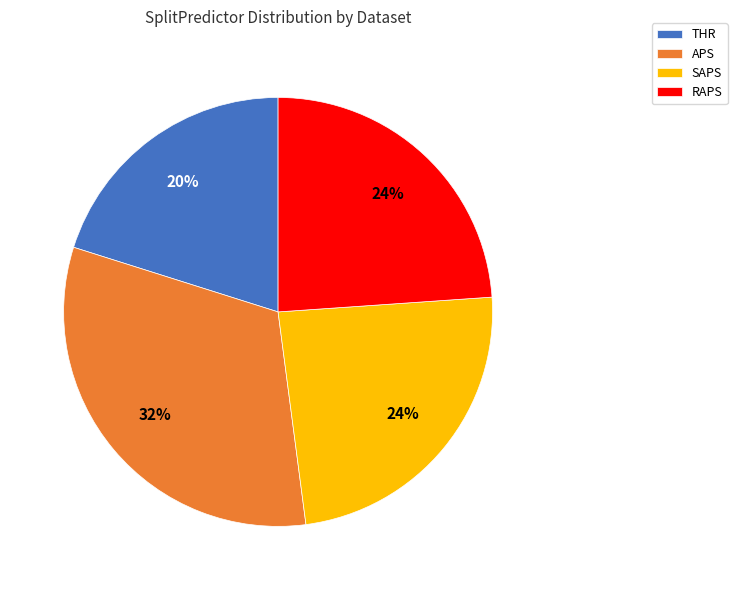

To the nearest percent, what portion does THR represent?

20%